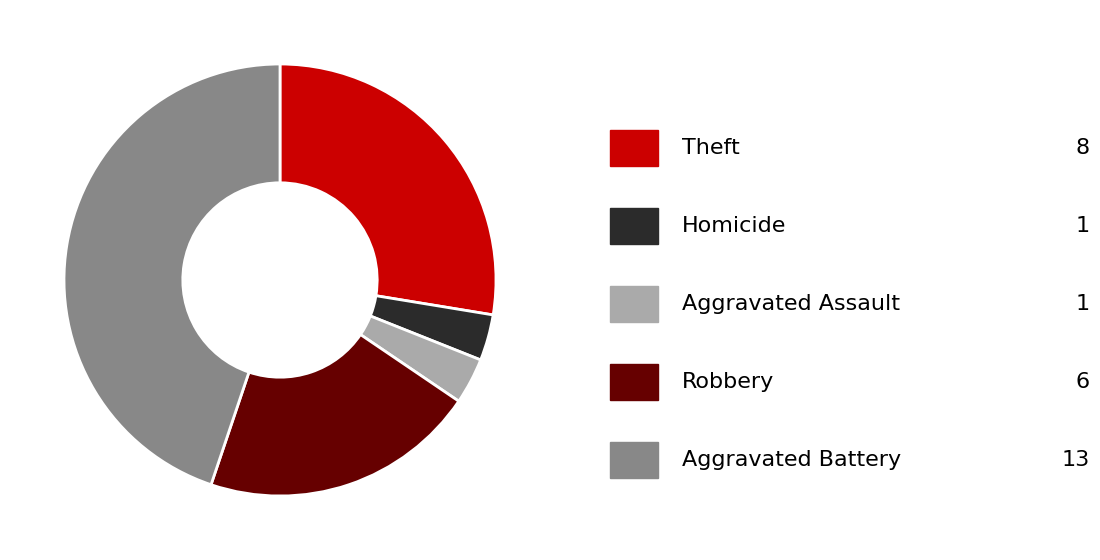

Is there any slice that represents more than half of the pie?

No